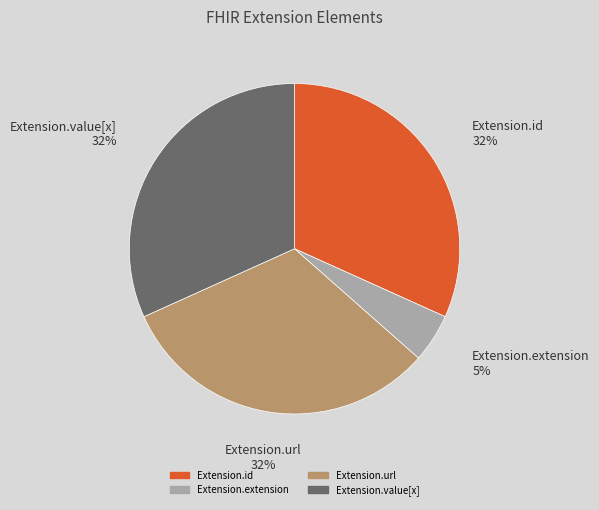

What percentage is the Extension.url slice, to the nearest percent?

32%